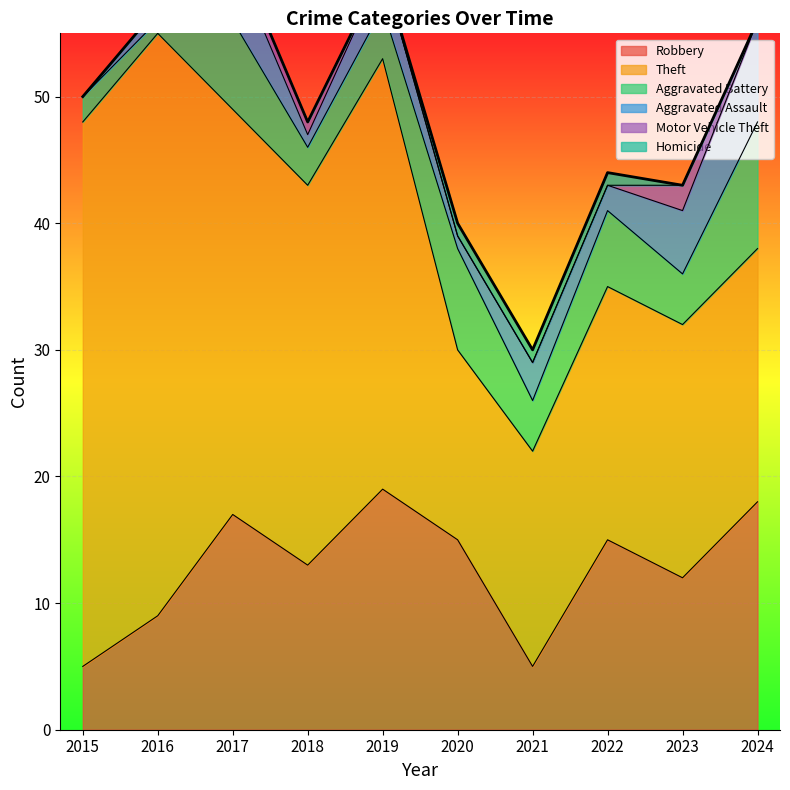

True or false: Robbery and Motor Vehicle Theft intersect in this chart.

False